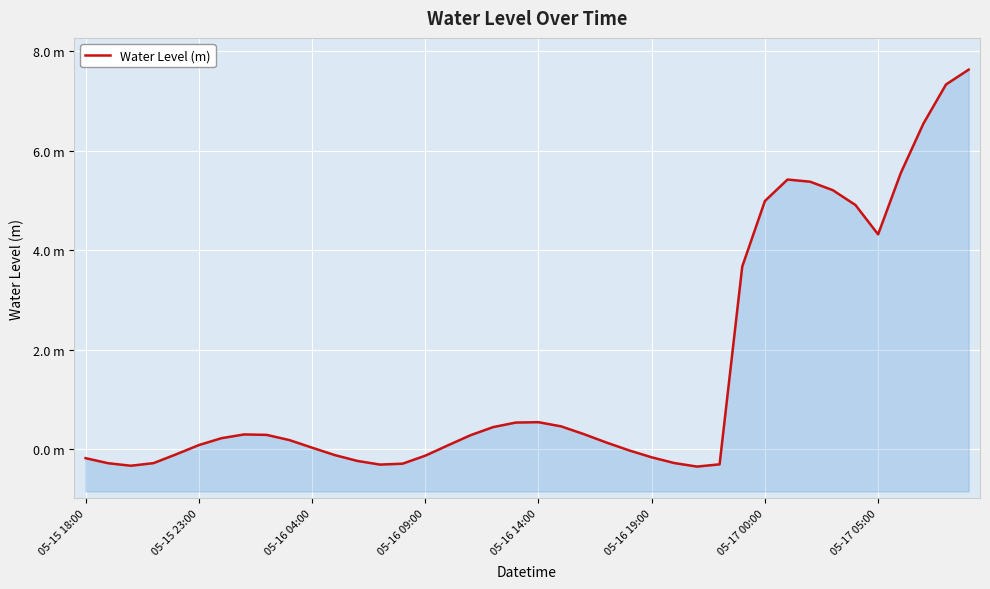

Is it true that the value at 05-16 19:00 is -0.2?

True